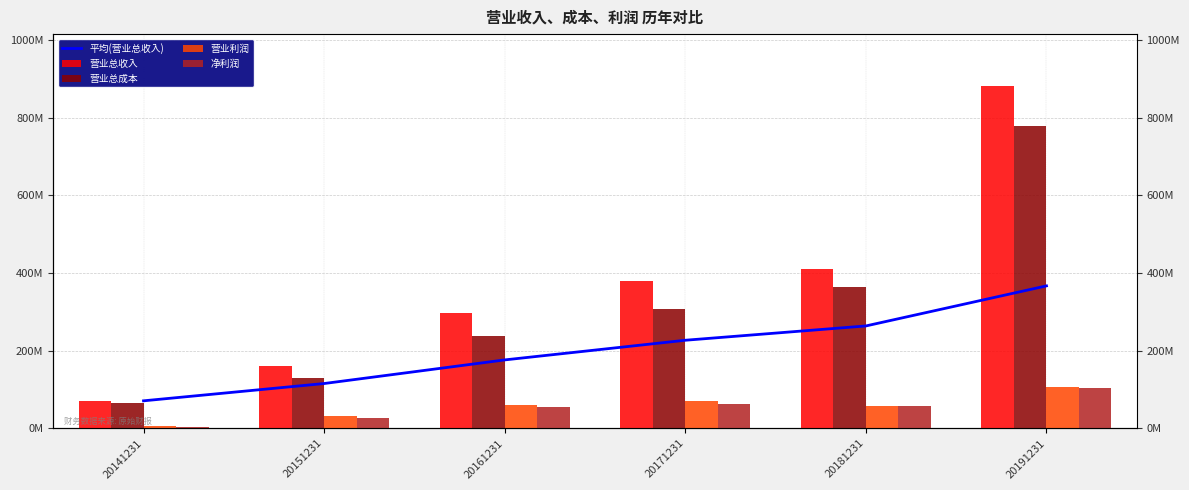

Is it true that 营业总收入 equals 297809247.6 at 20161231?

True